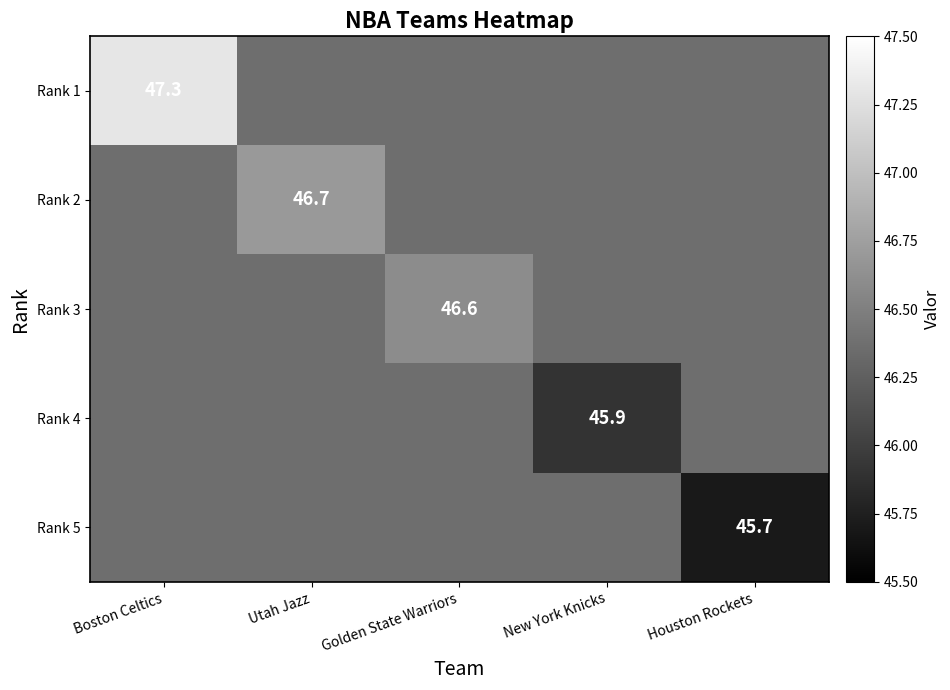

Is it true that Rank 5 equals 69.2 at Houston Rockets?

False